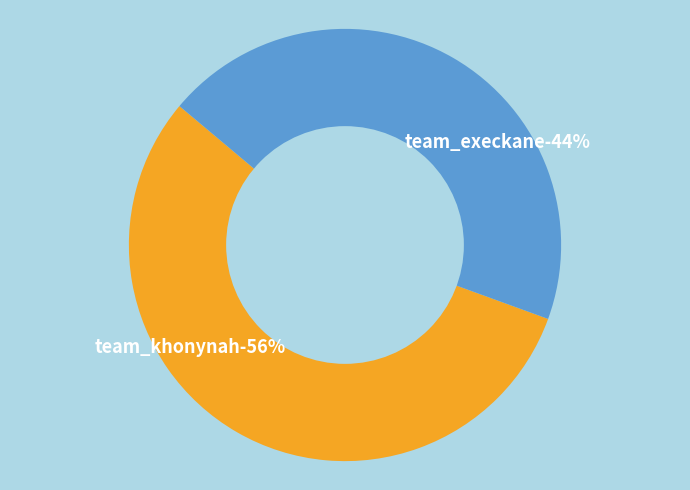

Combined, what portion of the pie is team_khonynah and team_execkane?

100.0%